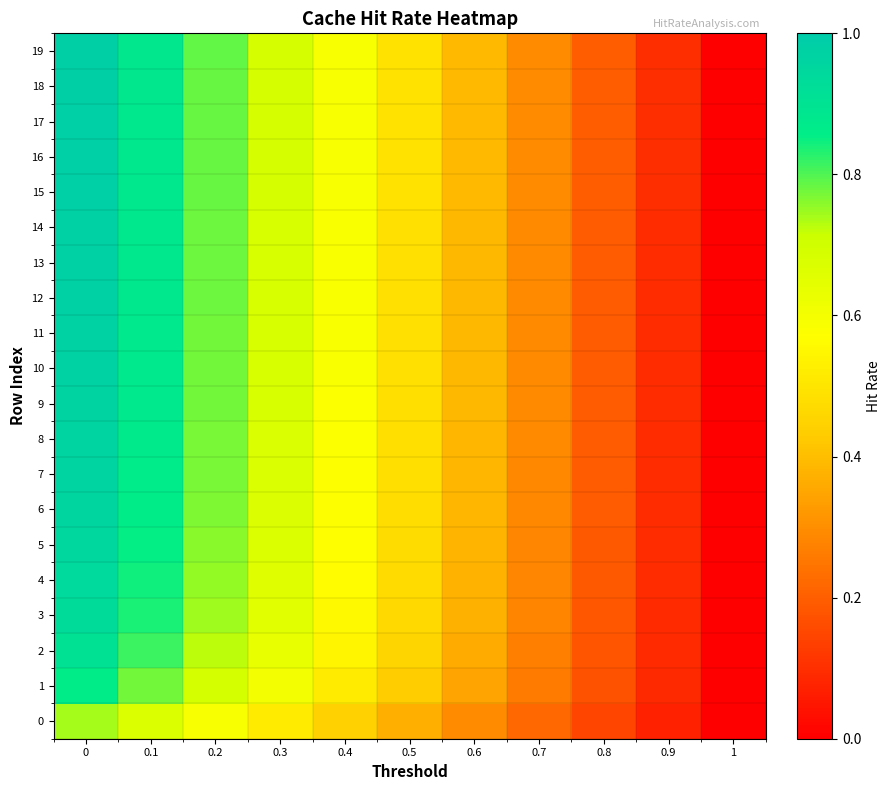

What is the spread (max minus min) of values at 0.2?

0.2